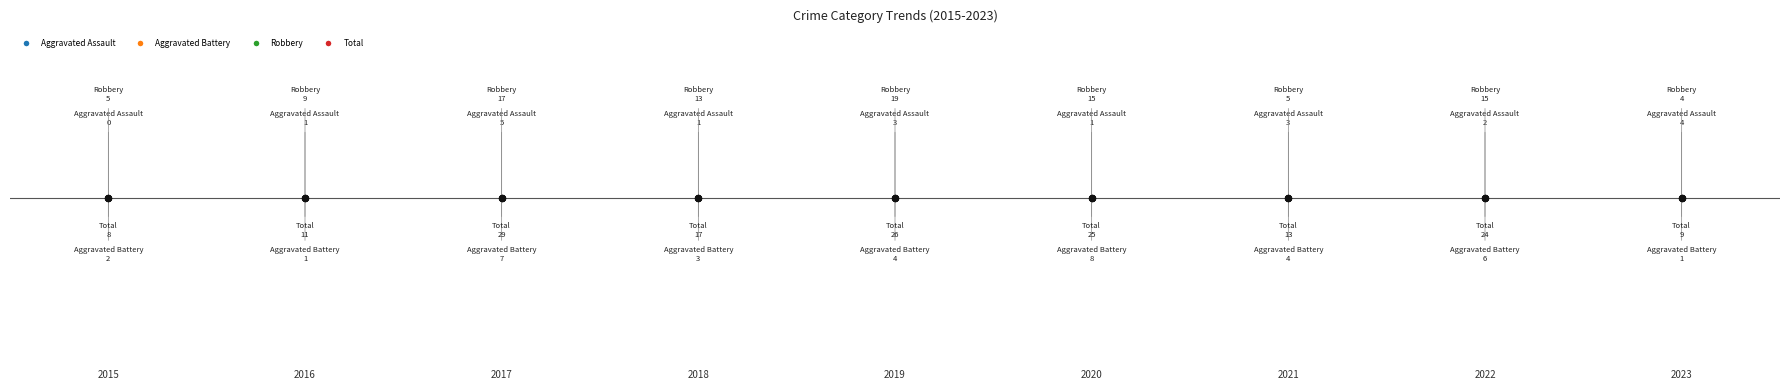

Which series reaches the maximum Y coordinate?

Total